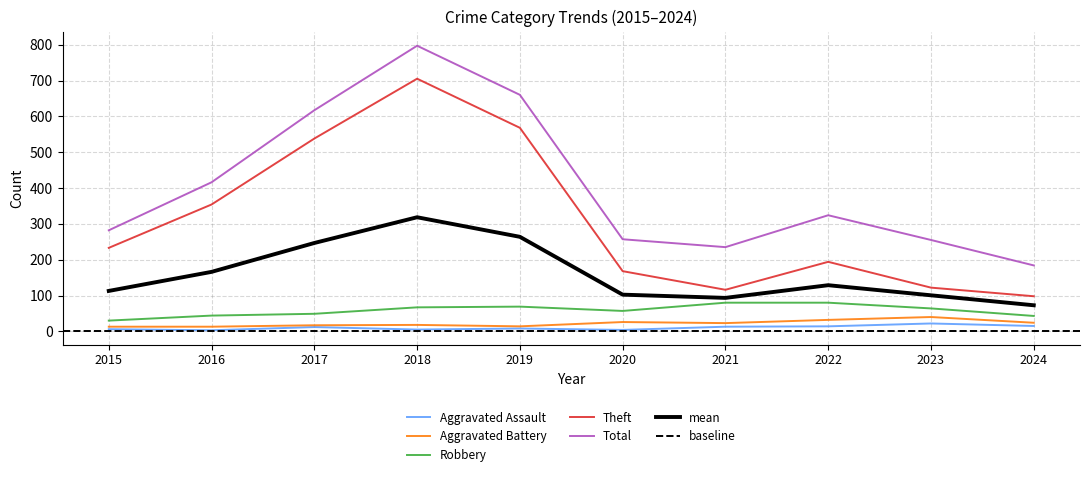

True or false: Robbery and Theft intersect in this chart.

False